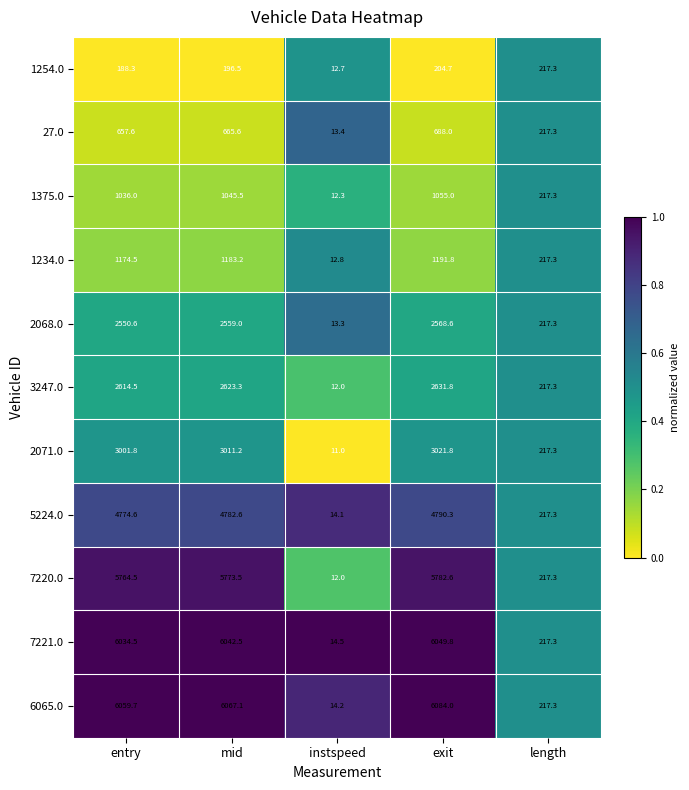

Between instspeed and exit, which series saw the biggest shift?

6065.0